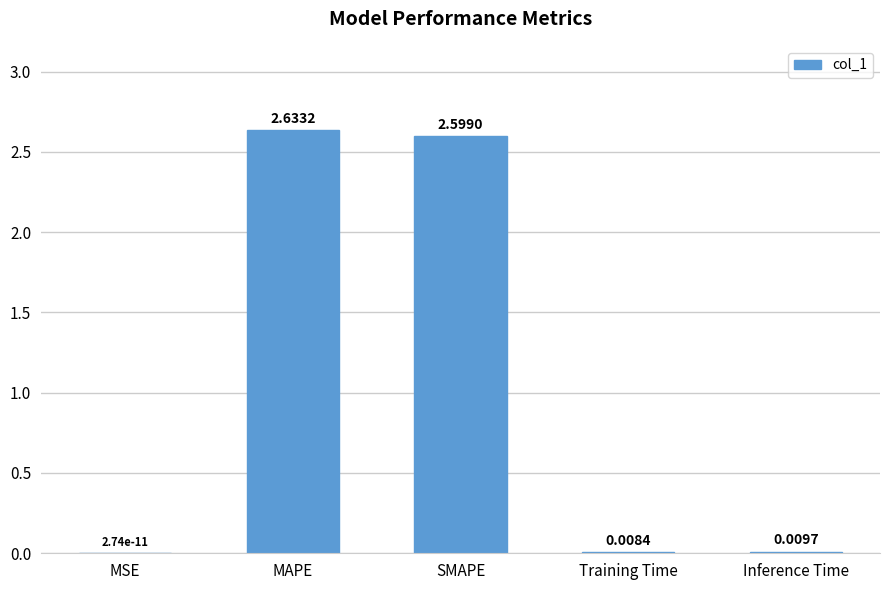

The value at SMAPE is 1.4. True or false?

False